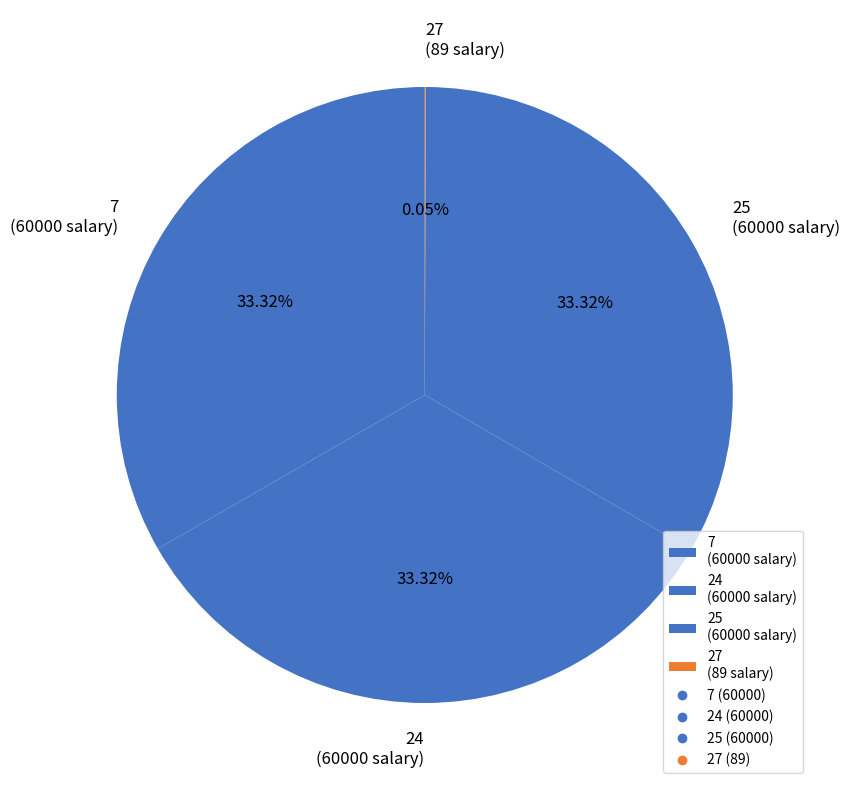

To the nearest percent, what is the difference between the largest and smallest slice percentages?

33%